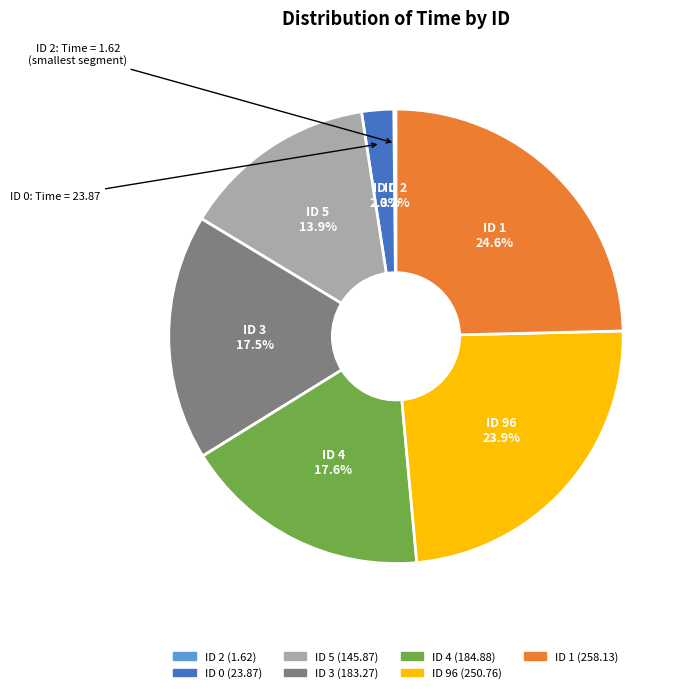

Is there any slice that represents more than half of the pie?

No